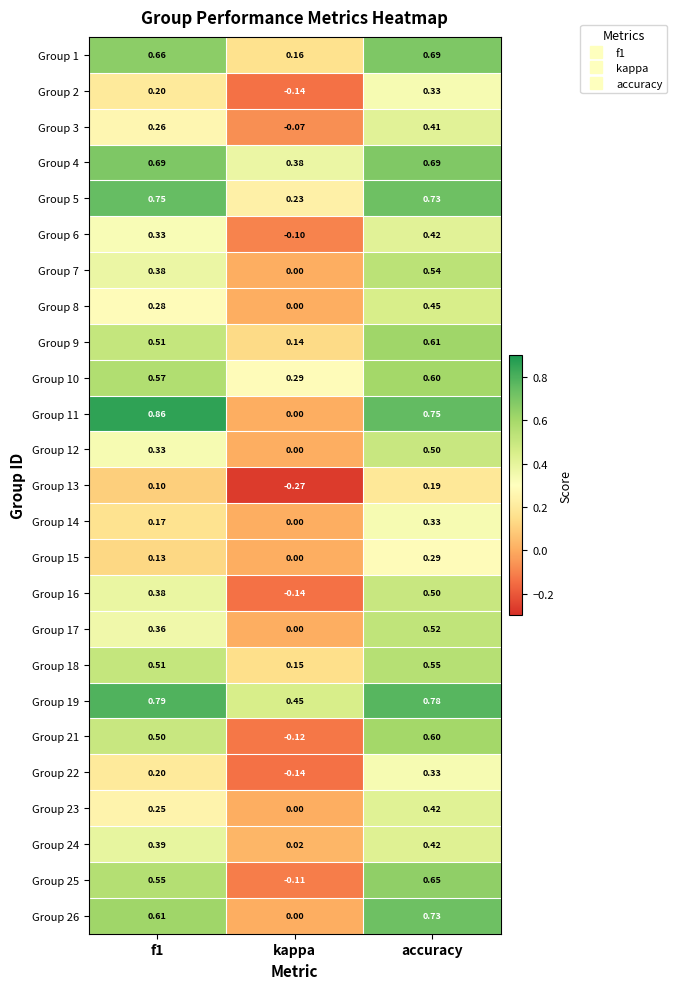

At which label is Group 24 closest to 0?

kappa